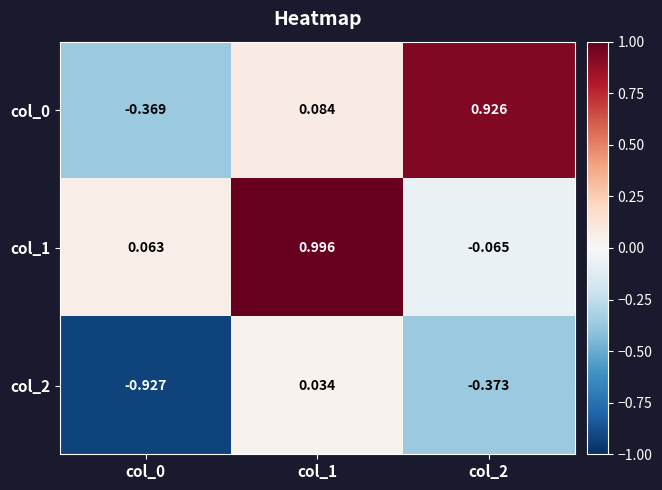

Which series has the largest total across all categories?

col_1